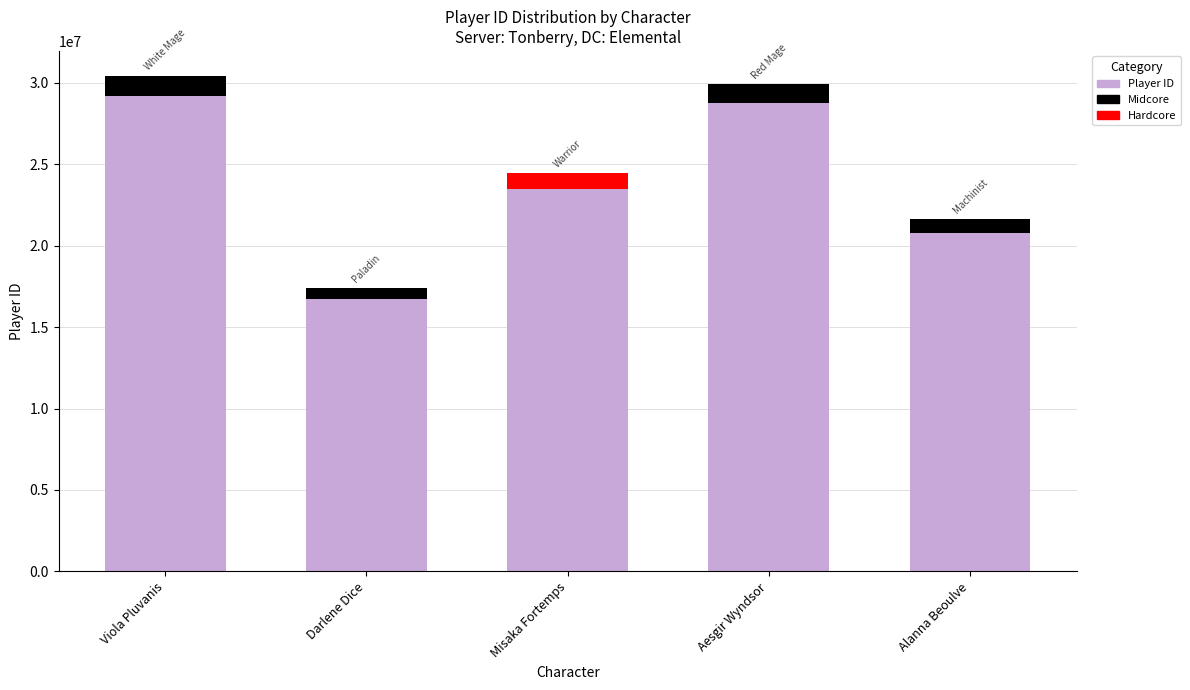

How many bars are there in total?

5